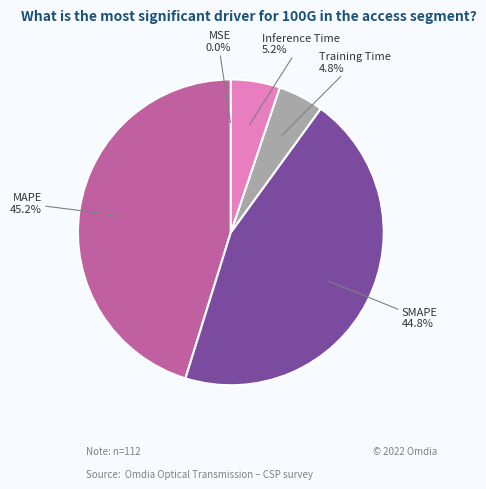

What is the total percentage of Training Time and SMAPE?

49.6%